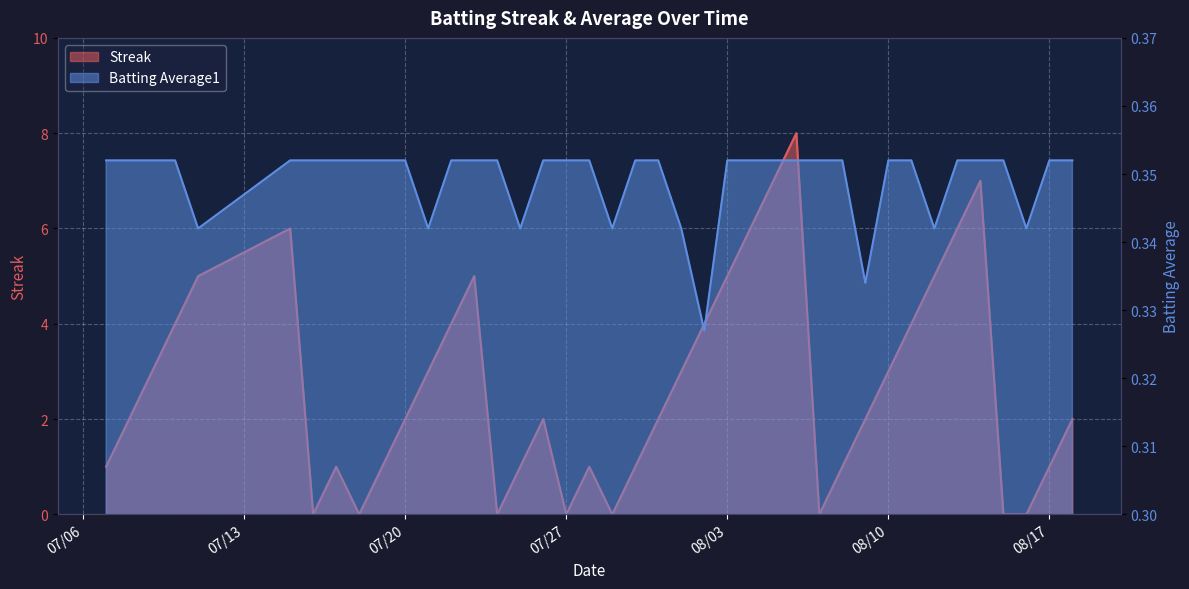

The value of Batting Average1 at 2010-08-12 is 0.1. True or false?

False